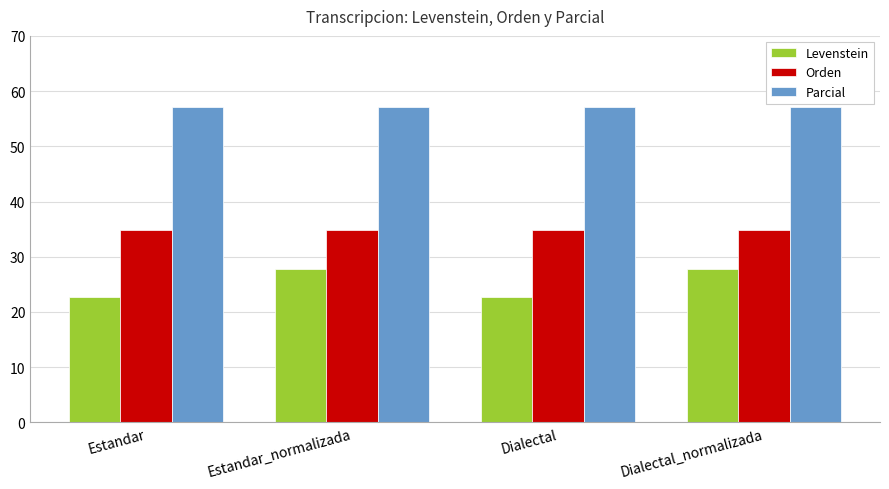

List the series in order of their peak value, highest first.

Parcial, Orden, Levenstein